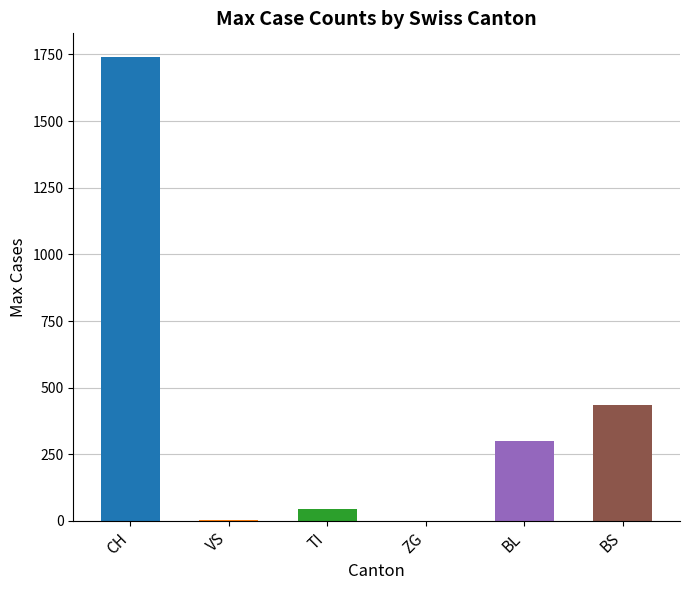

At which label is the value closest to 871?

BS